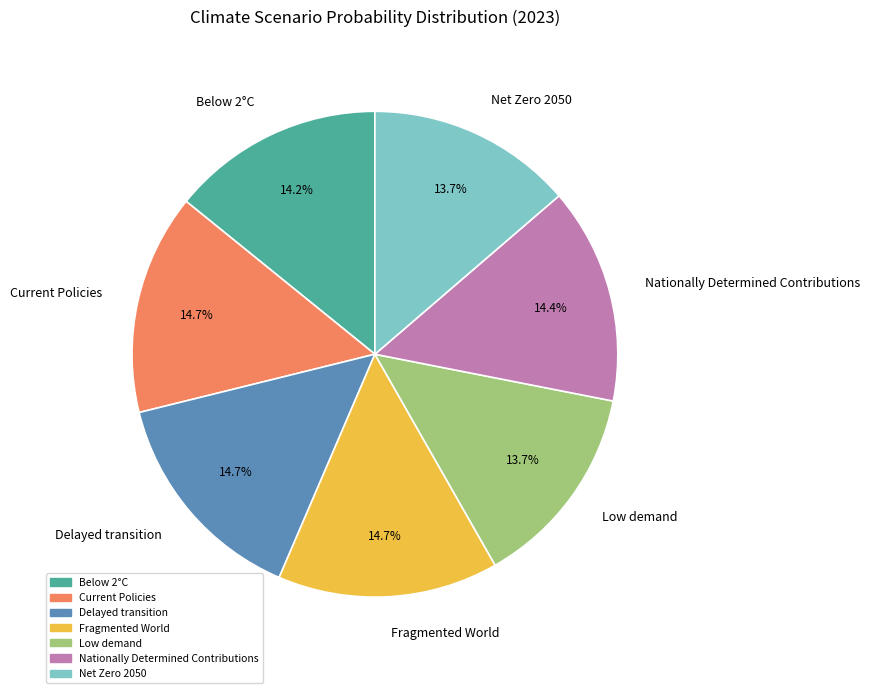

True or false: Nationally Determined Contributions accounts for 3% of the total.

False